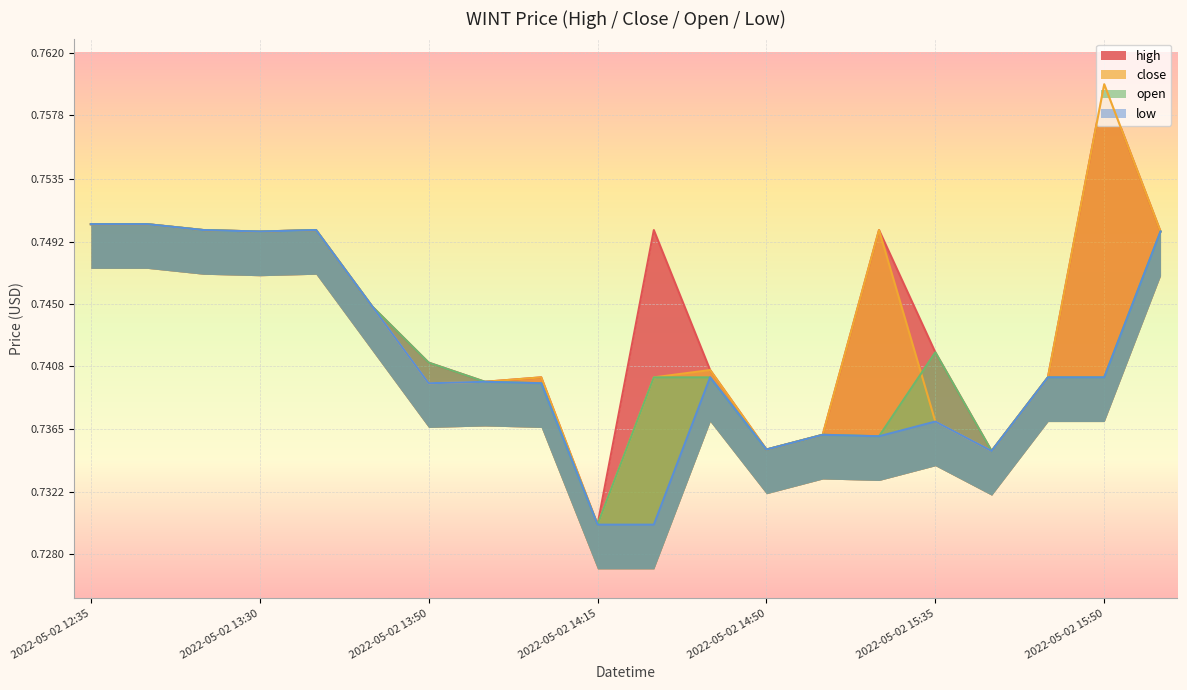

Reading left to right, extract all data points from this chart.

high: 2022-05-02 12:35=0.8	2022-05-02 13:20=0.8	2022-05-02 13:25=0.8	2022-05-02 13:30=0.7	2022-05-02 13:35=0.8	2022-05-02 13:40=0.7	2022-05-02 13:50=0.7	2022-05-02 13:55=0.7	2022-05-02 14:05=0.7	2022-05-02 14:15=0.7	2022-05-02 14:25=0.8	2022-05-02 14:40=0.7	2022-05-02 14:50=0.7	2022-05-02 15:10=0.7	2022-05-02 15:20=0.8	2022-05-02 15:35=0.7	2022-05-02 15:40=0.7	2022-05-02 15:45=0.7	2022-05-02 15:50=0.8	2022-05-02 16:10=0.7
close: 2022-05-02 12:35=0.8	2022-05-02 13:20=0.8	2022-05-02 13:25=0.8	2022-05-02 13:30=0.7	2022-05-02 13:35=0.8	2022-05-02 13:40=0.7	2022-05-02 13:50=0.7	2022-05-02 13:55=0.7	2022-05-02 14:05=0.7	2022-05-02 14:15=0.7	2022-05-02 14:25=0.7	2022-05-02 14:40=0.7	2022-05-02 14:50=0.7	2022-05-02 15:10=0.7	2022-05-02 15:20=0.8	2022-05-02 15:35=0.7	2022-05-02 15:40=0.7	2022-05-02 15:45=0.7	2022-05-02 15:50=0.8	2022-05-02 16:10=0.7
open: 2022-05-02 12:35=0.8	2022-05-02 13:20=0.8	2022-05-02 13:25=0.8	2022-05-02 13:30=0.7	2022-05-02 13:35=0.8	2022-05-02 13:40=0.7	2022-05-02 13:50=0.7	2022-05-02 13:55=0.7	2022-05-02 14:05=0.7	2022-05-02 14:15=0.7	2022-05-02 14:25=0.7	2022-05-02 14:40=0.7	2022-05-02 14:50=0.7	2022-05-02 15:10=0.7	2022-05-02 15:20=0.7	2022-05-02 15:35=0.7	2022-05-02 15:40=0.7	2022-05-02 15:45=0.7	2022-05-02 15:50=0.7	2022-05-02 16:10=0.7
low: 2022-05-02 12:35=0.8	2022-05-02 13:20=0.8	2022-05-02 13:25=0.8	2022-05-02 13:30=0.7	2022-05-02 13:35=0.8	2022-05-02 13:40=0.7	2022-05-02 13:50=0.7	2022-05-02 13:55=0.7	2022-05-02 14:05=0.7	2022-05-02 14:15=0.7	2022-05-02 14:25=0.7	2022-05-02 14:40=0.7	2022-05-02 14:50=0.7	2022-05-02 15:10=0.7	2022-05-02 15:20=0.7	2022-05-02 15:35=0.7	2022-05-02 15:40=0.7	2022-05-02 15:45=0.7	2022-05-02 15:50=0.7	2022-05-02 16:10=0.7